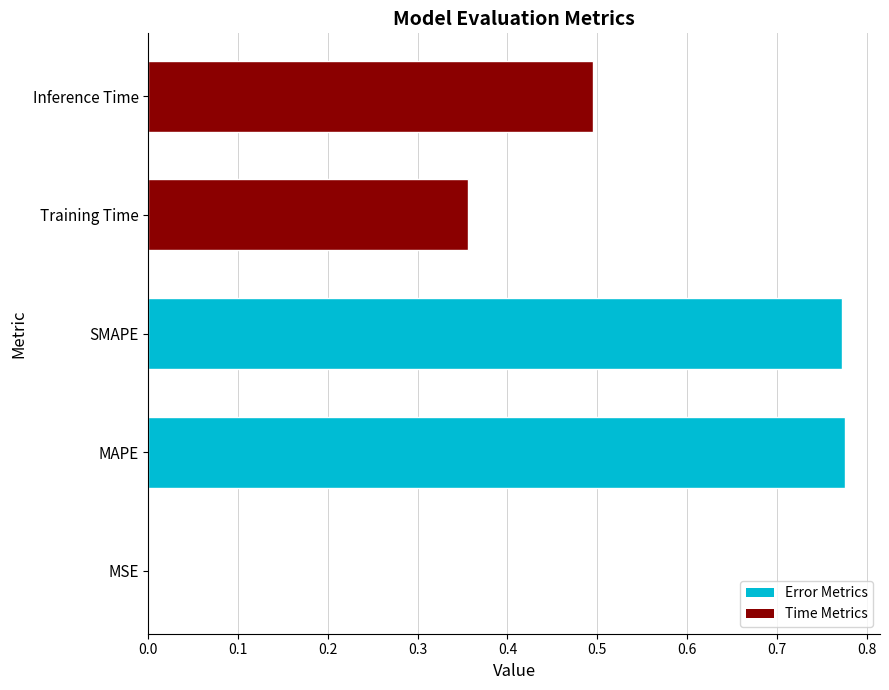

Which has a higher value, SMAPE or Training Time?

SMAPE